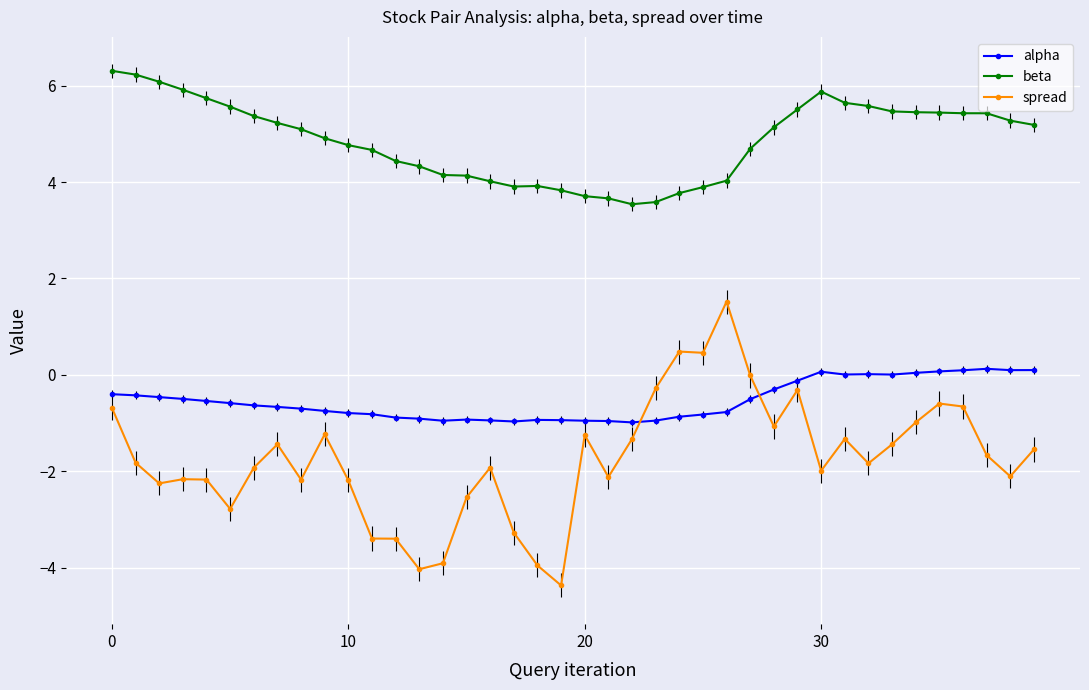

How many series are shown in this chart?

3